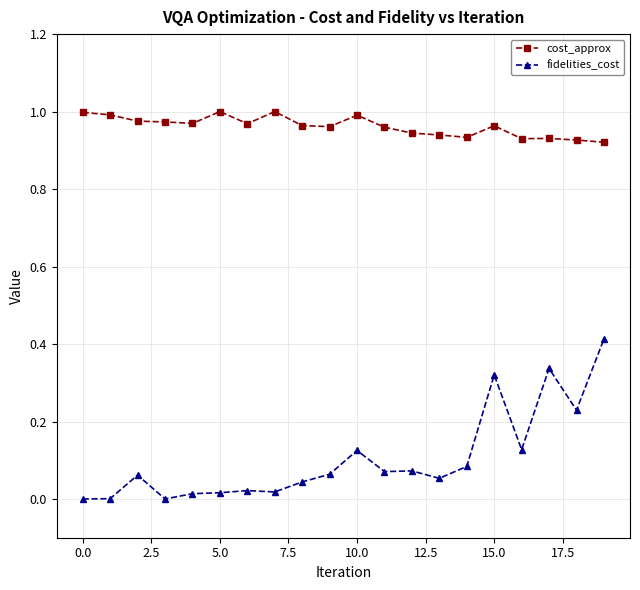

Which series has the largest total across all categories?

cost_approx